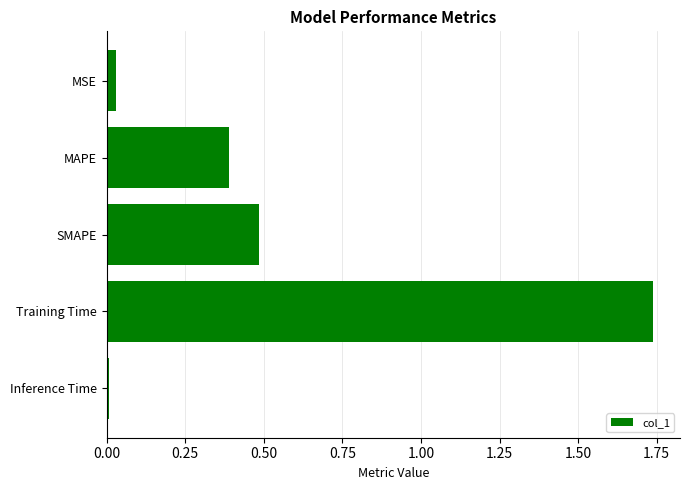

Which has a higher value, SMAPE or Training Time?

Training Time